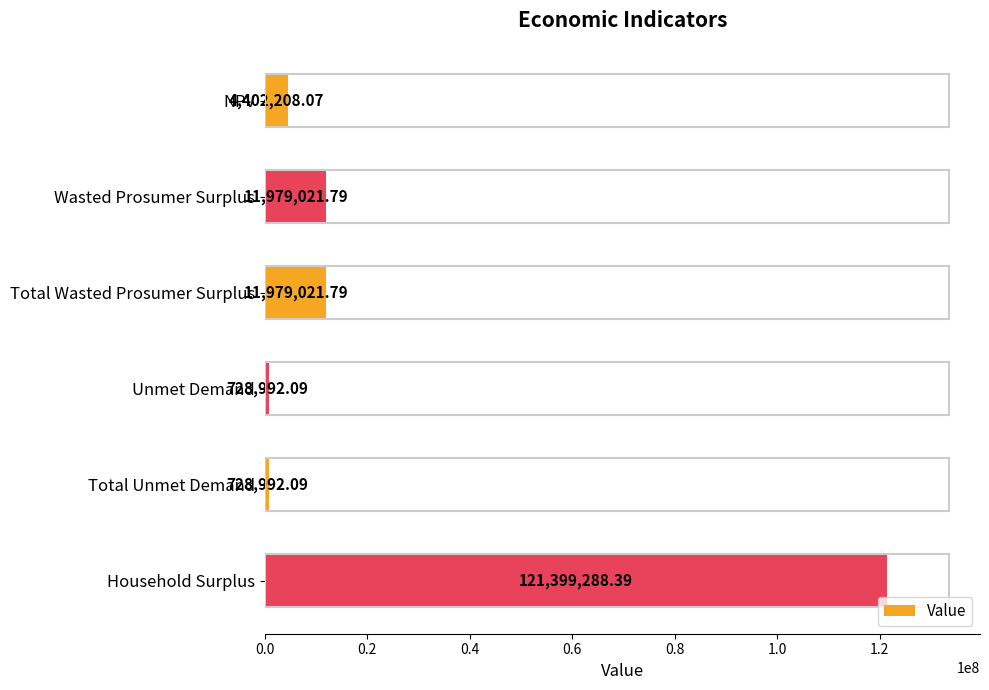

What is the difference between the second highest and minimum values?

11250029.7